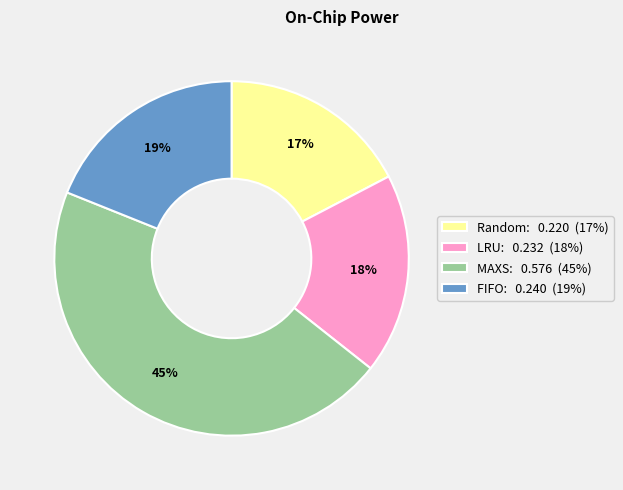

Does any single category account for the majority?

No